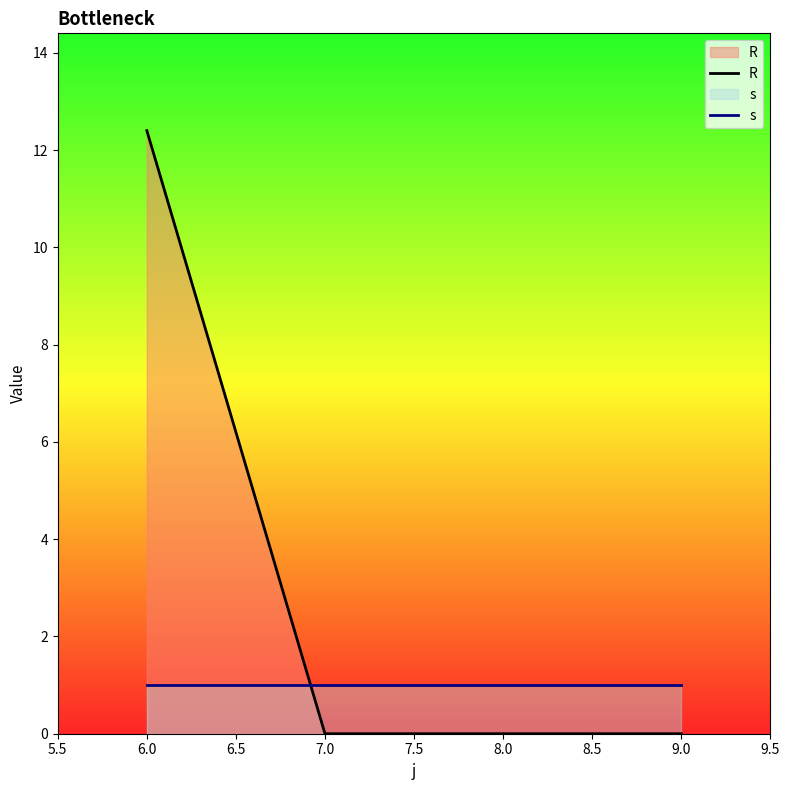

What is the spread (max minus min) of values at 8.0?

1.0